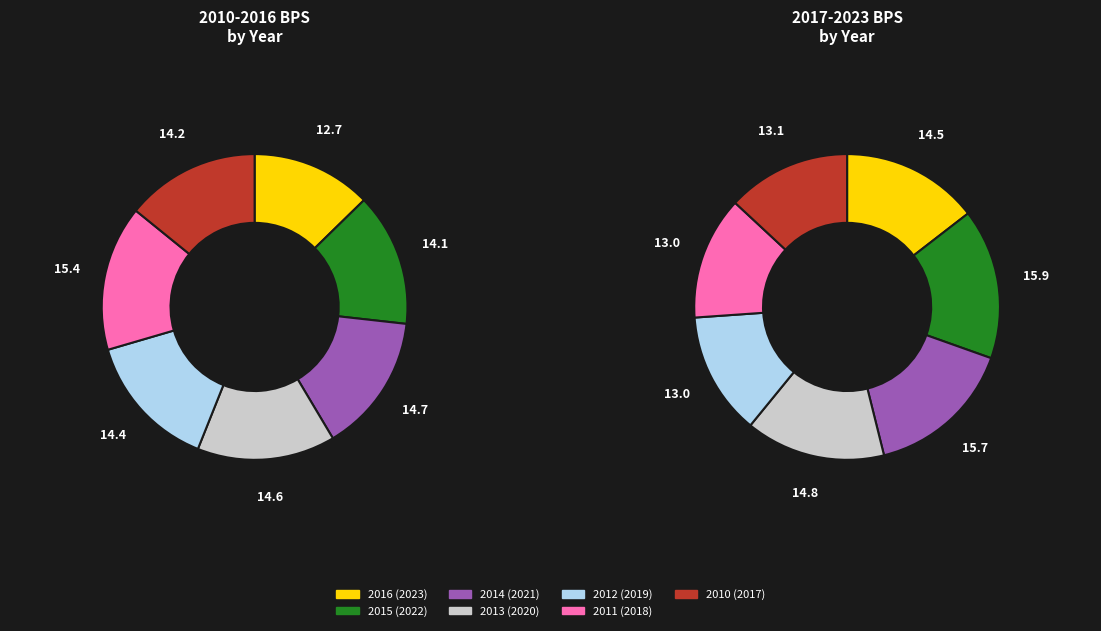

What percentage is NOT represented by 2011?

84.6%